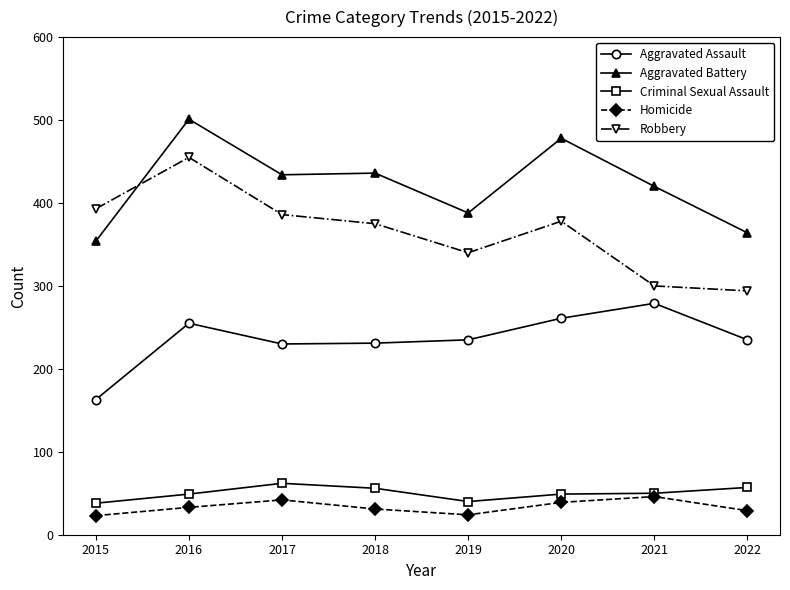

How many interior local valleys does the Homicide series have?

1